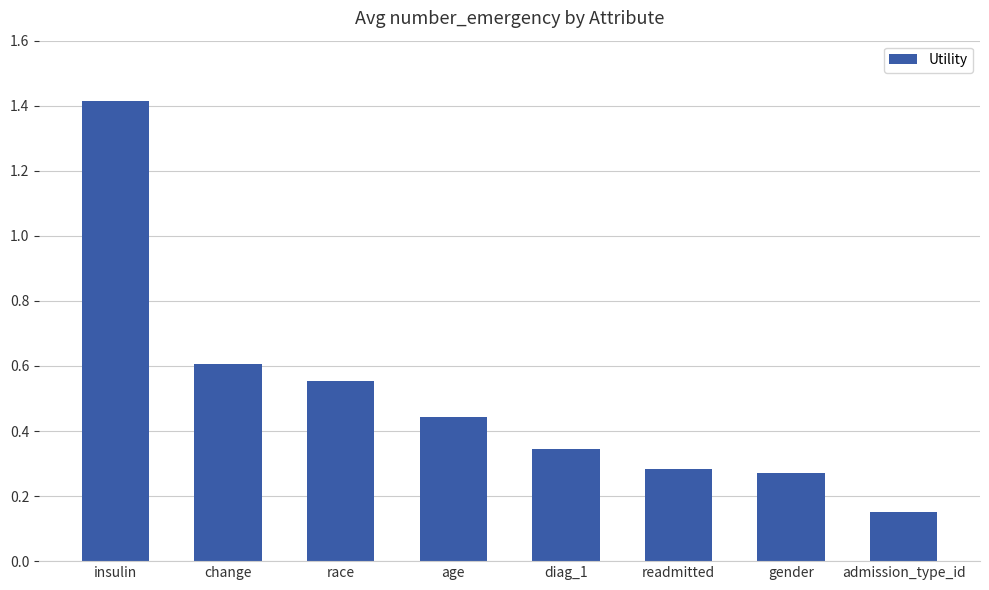

What is the difference between the maximum and second lowest values?

1.1